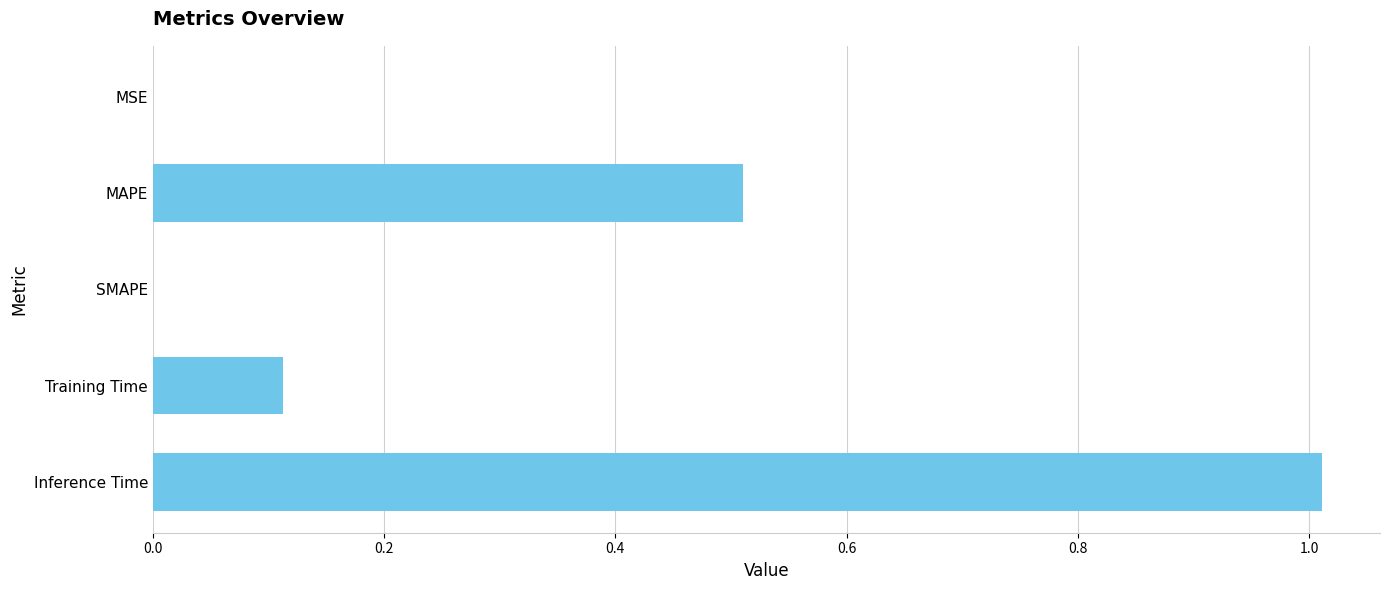

Which category has the highest value across all series?

Inference Time